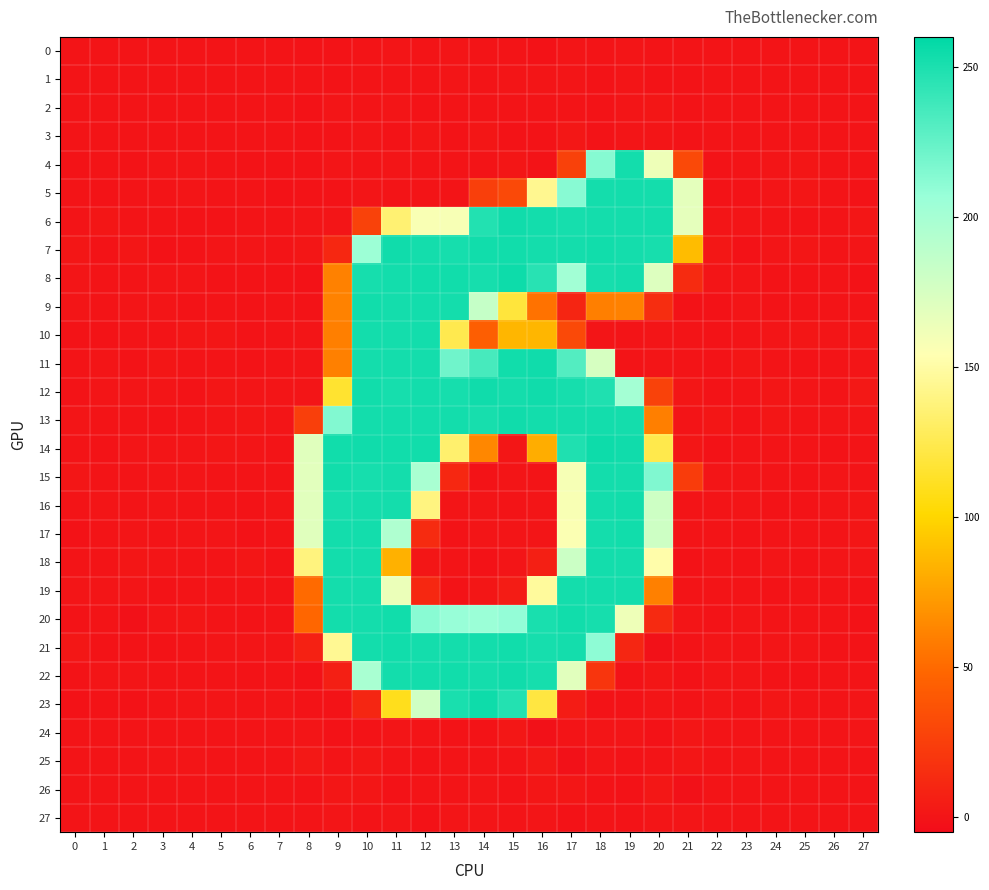

What is the total value across all series at 5?

2.3